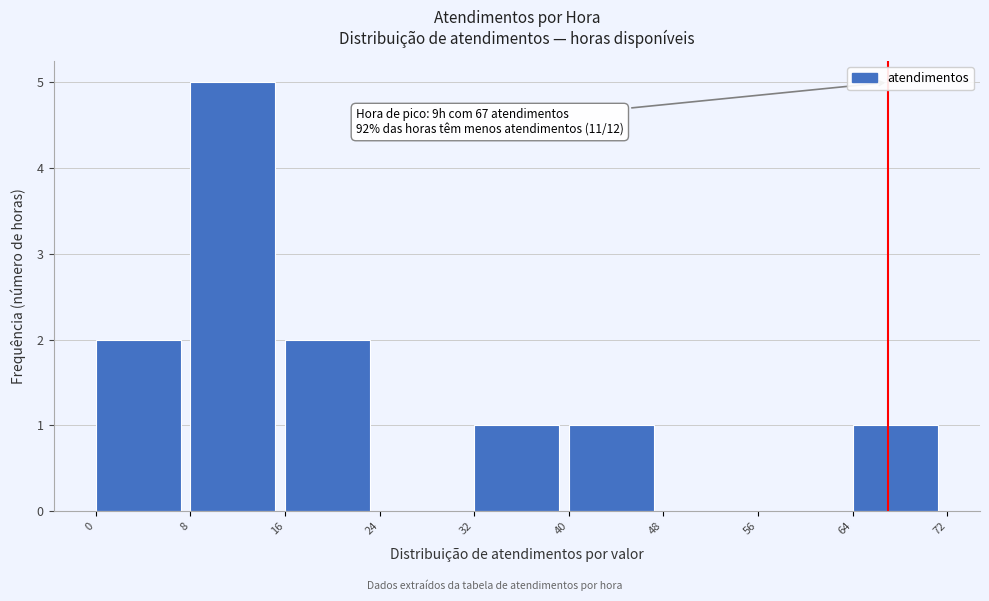

Over which range of the x-axis is the bar tallest?

8 to 16